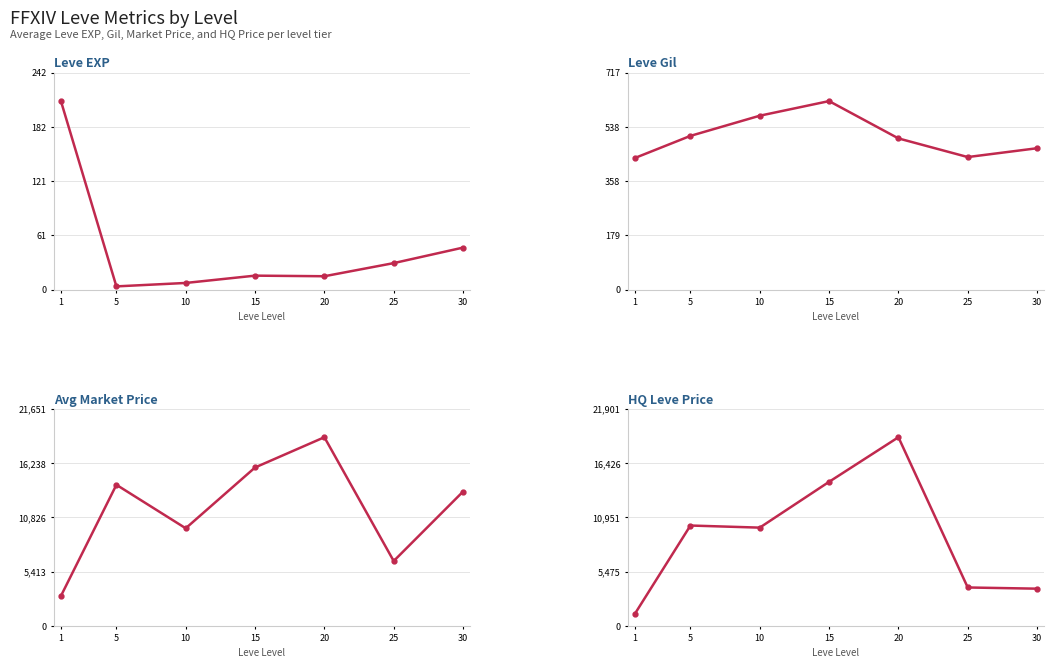

At which label does HQ Leve Price reach its minimum?

1